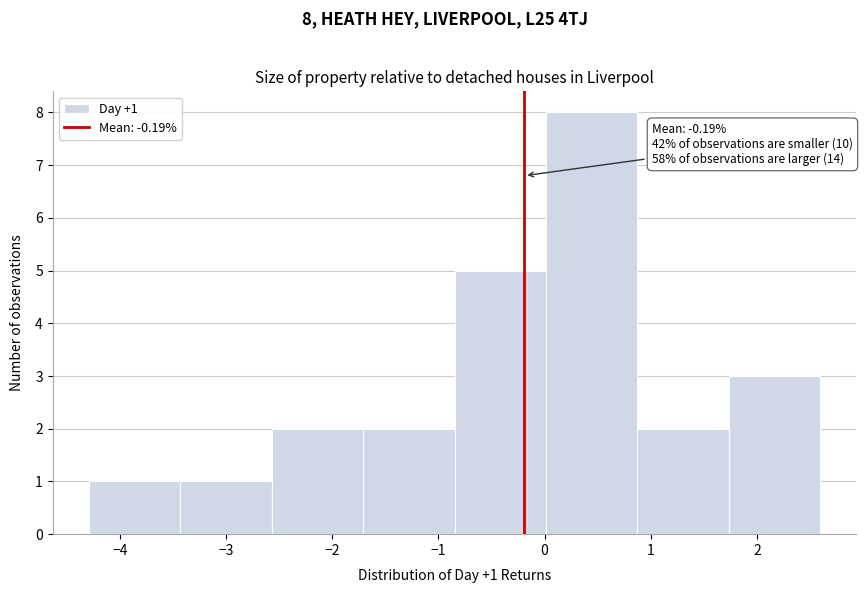

Over which range of the x-axis is the bar tallest?

0.0 to 0.9